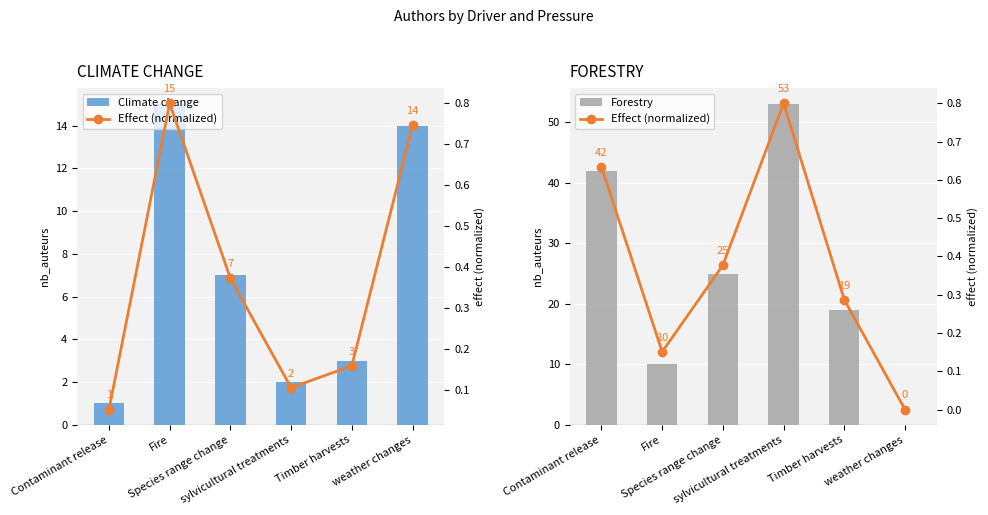

Are the bars grouped side by side (vs. stacked)?

Yes